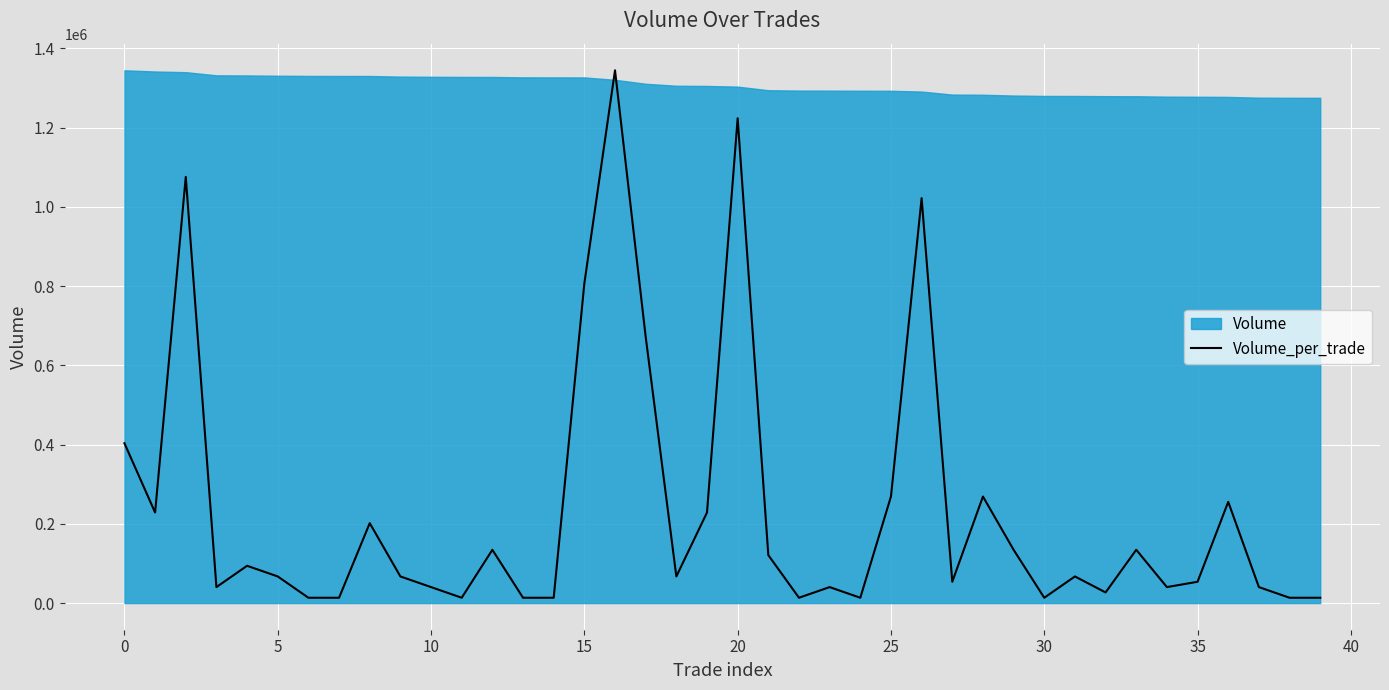

What is the label of the 24th point from the right?

16